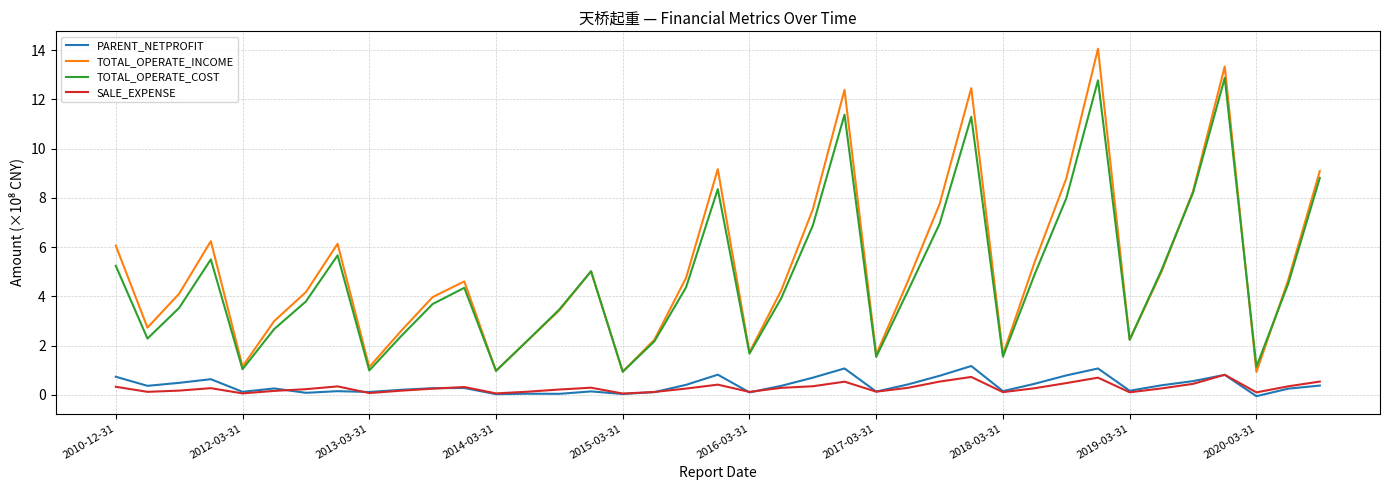

Is this an area chart (filled region under the line)?

No